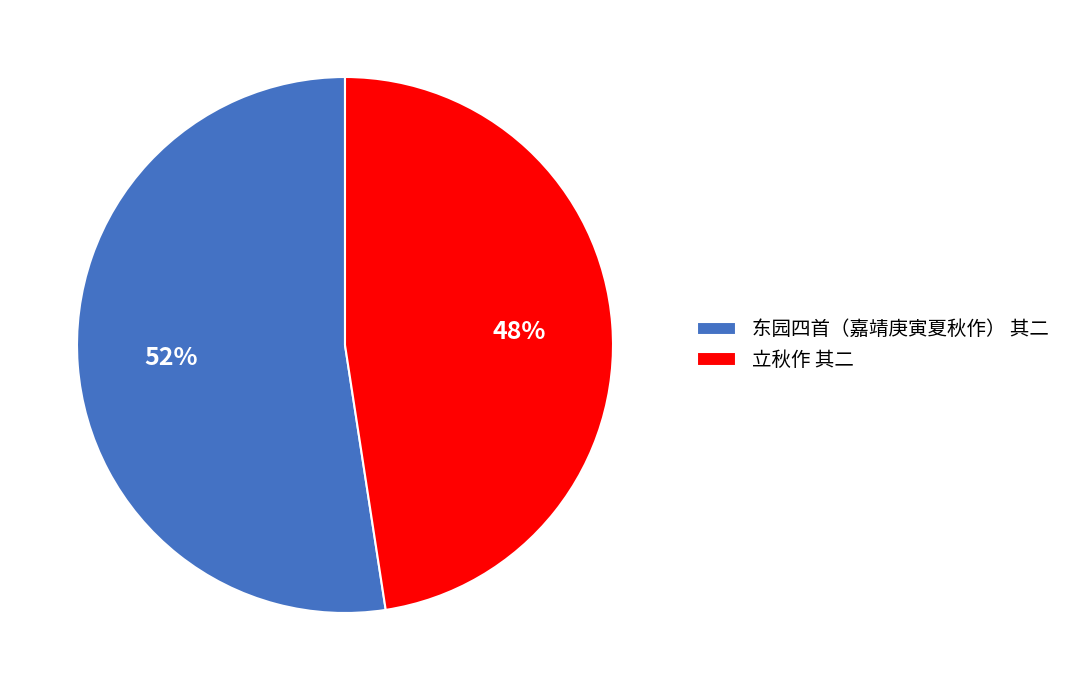

Which slice is the largest?

东园四首（嘉靖庚寅夏秋作） 其二